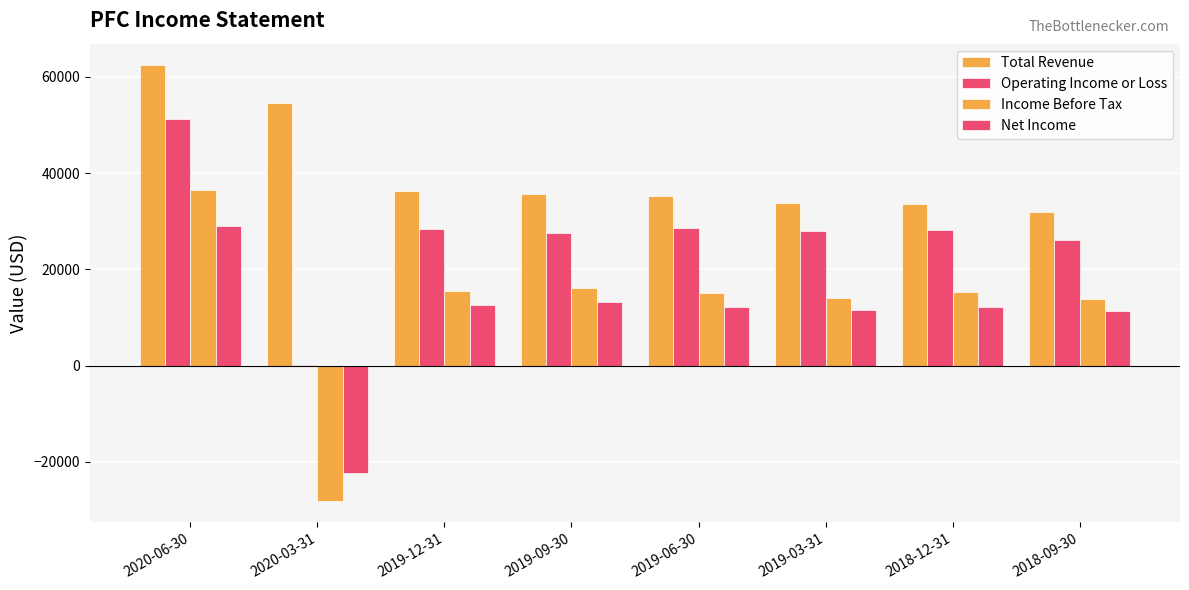

Reading right to left, list all the values displayed in this chart.

Total Revenue: 32000	33600	33900	35200	35700	36200	54500	62400
Operating Income or Loss: 26200	28100	28000	28700	27600	28400	200	51300
Income Before Tax: 13800	15200	14000	15000	16200	15500	-28100	36400
Net Income: 11300	12100	11500	12200	13200	12500	-22400	29000